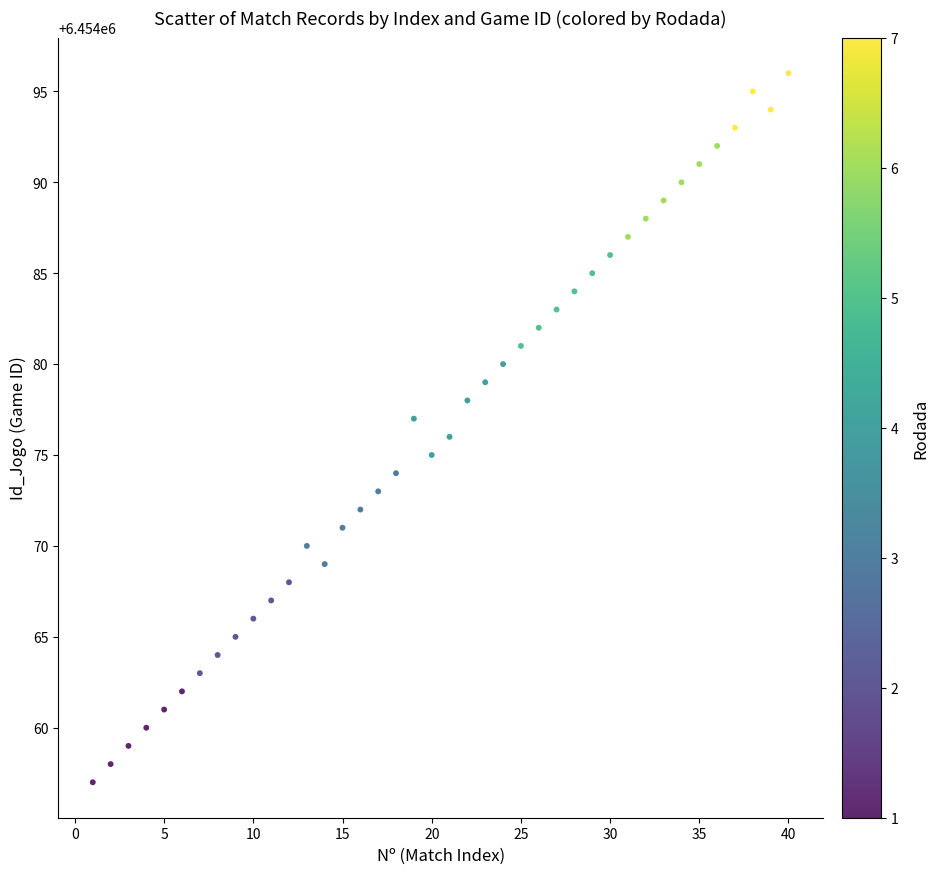

What is the range of Y values (max minus min)?

39